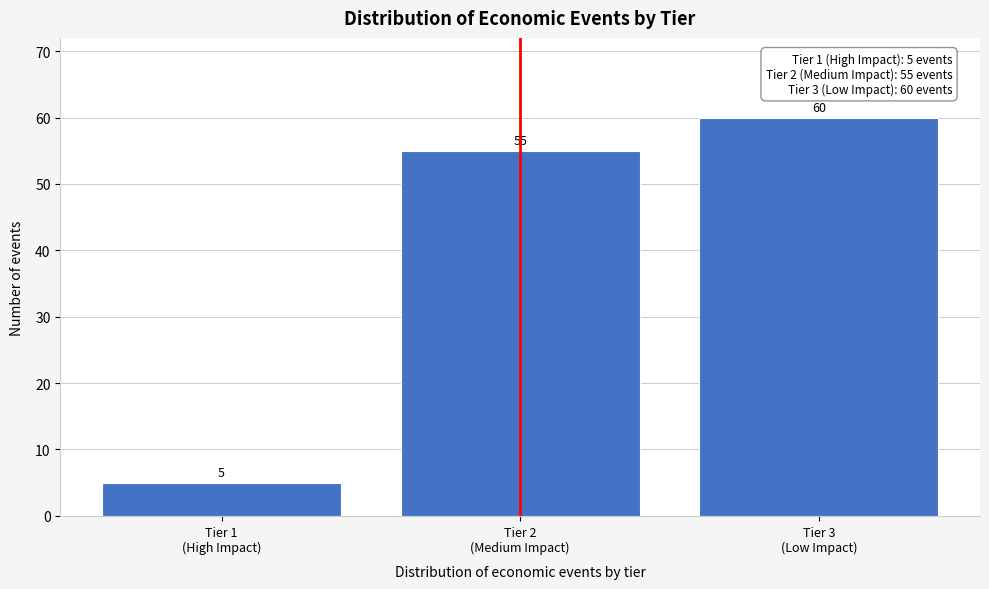

Reading left to right, list all the values displayed in this chart.

5	55	60